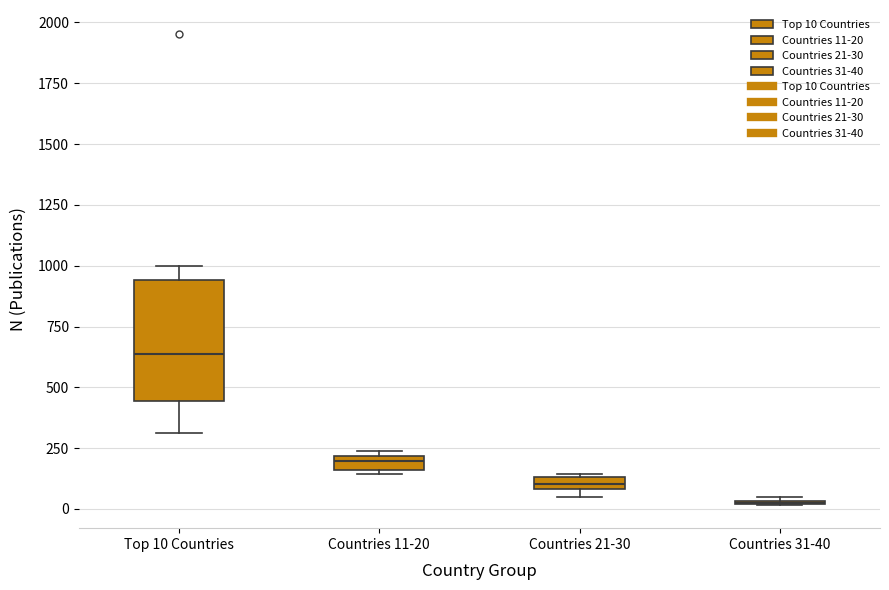

Comparing the boxes themselves (not the whiskers), which one is the tallest?

Top 10 Countries